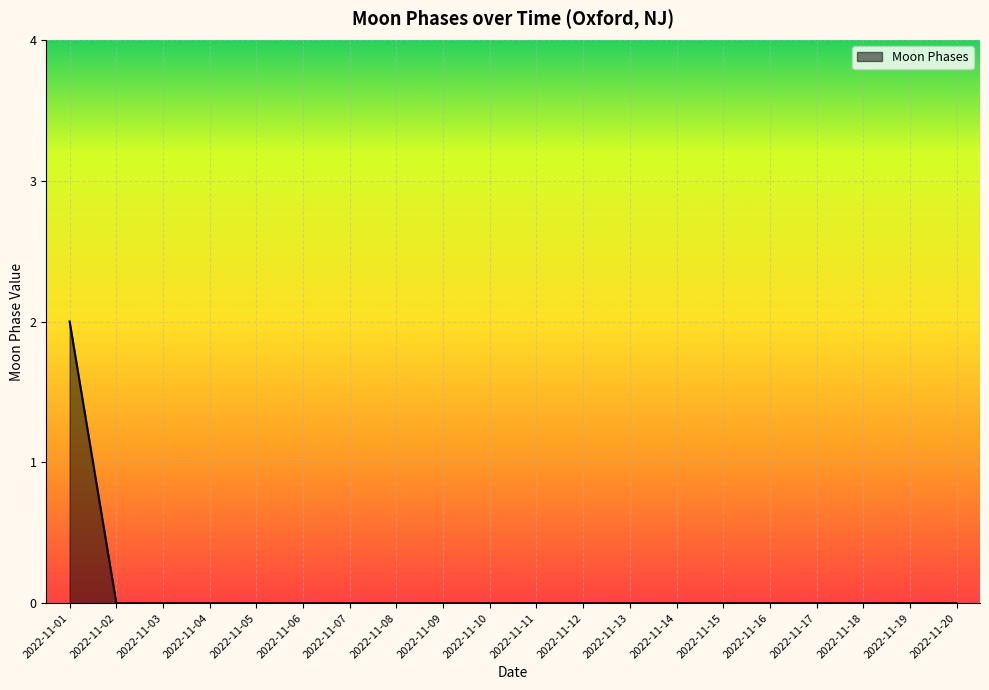

Reading left to right, transcribe all the data shown in this chart.

2022-11-01=2	2022-11-02=0	2022-11-03=0	2022-11-04=0	2022-11-05=0	2022-11-06=0	2022-11-07=0	2022-11-08=0	2022-11-09=0	2022-11-10=0	2022-11-11=0	2022-11-12=0	2022-11-13=0	2022-11-14=0	2022-11-15=0	2022-11-16=0	2022-11-17=0	2022-11-18=0	2022-11-19=0	2022-11-20=0